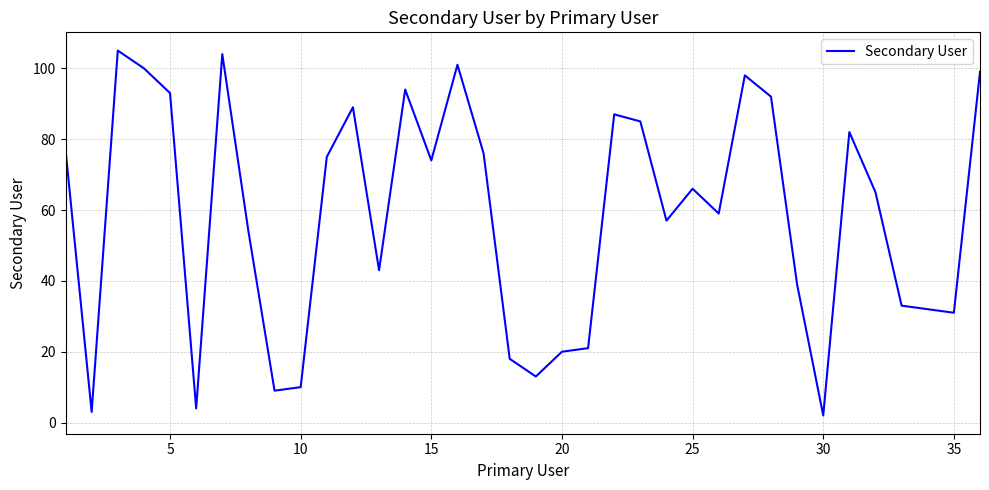

What is the greatest value displayed?

105